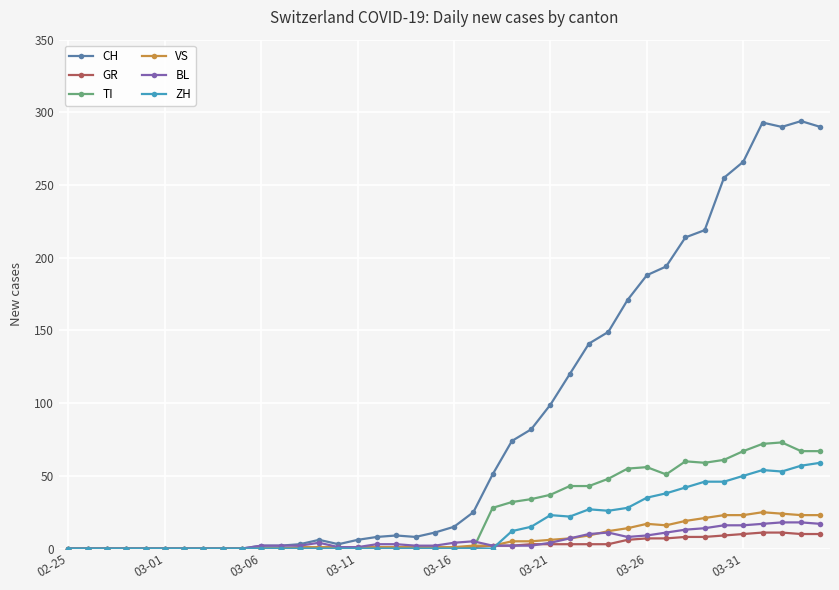

Is this an area chart (filled region under the line)?

No